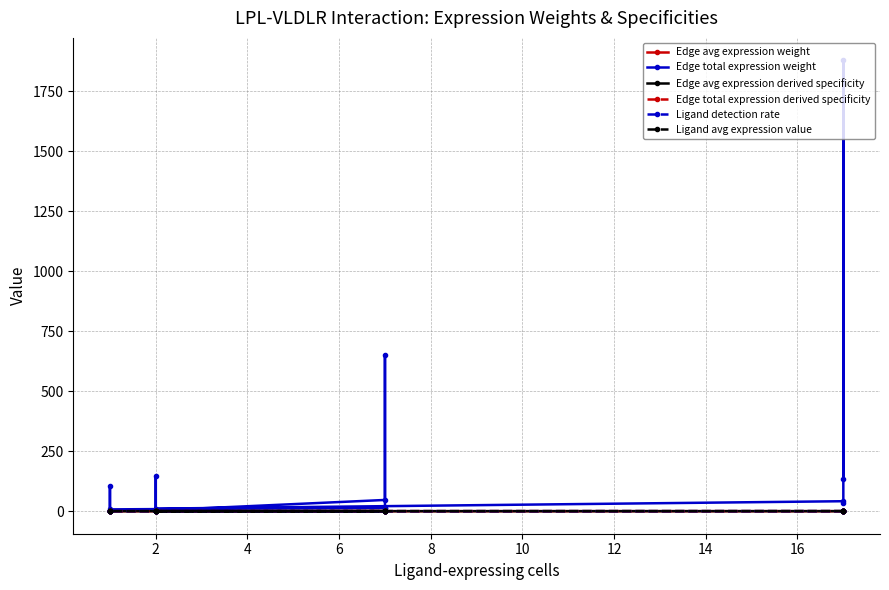

Does the chart have visible grid lines?

Yes